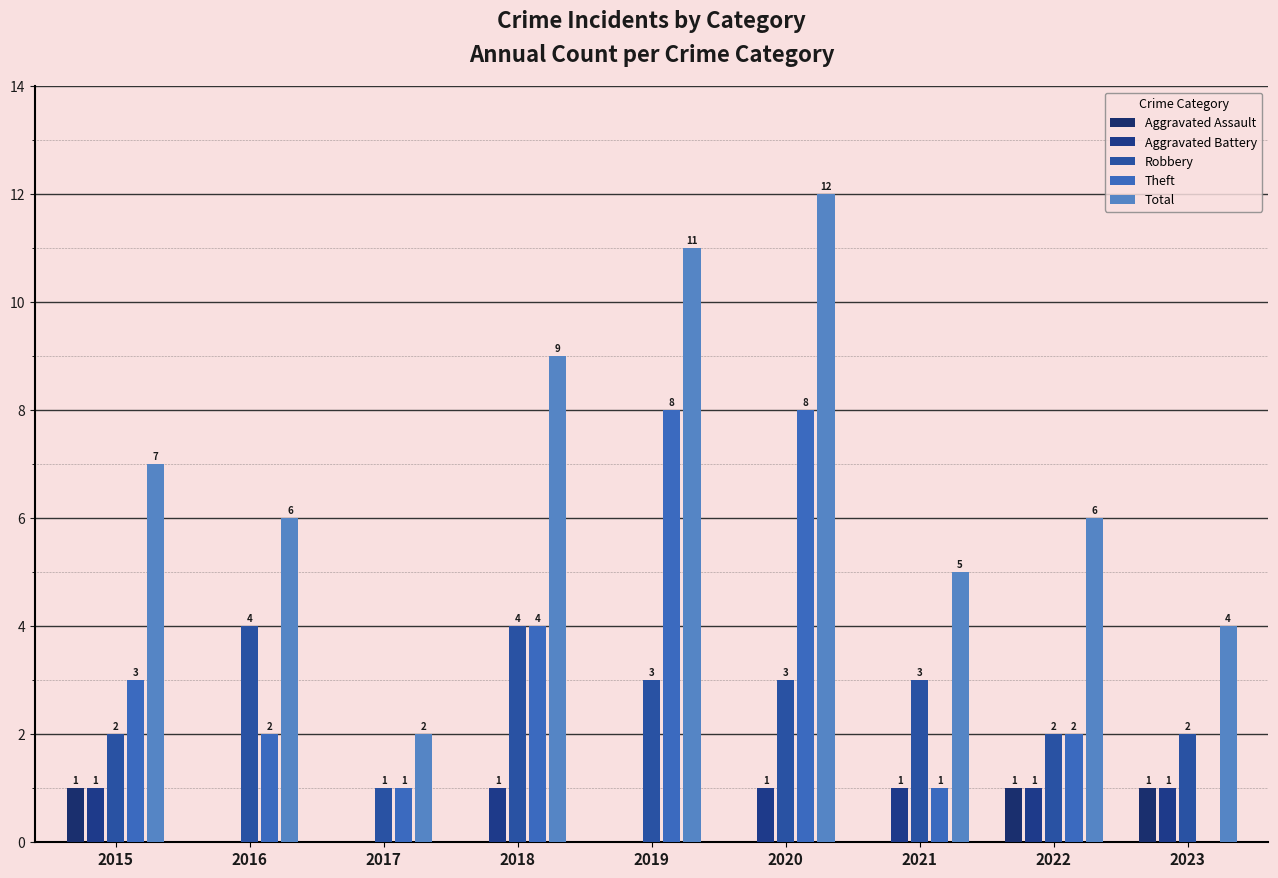

What is the difference between the maximum and minimum values in the Robbery series?

3